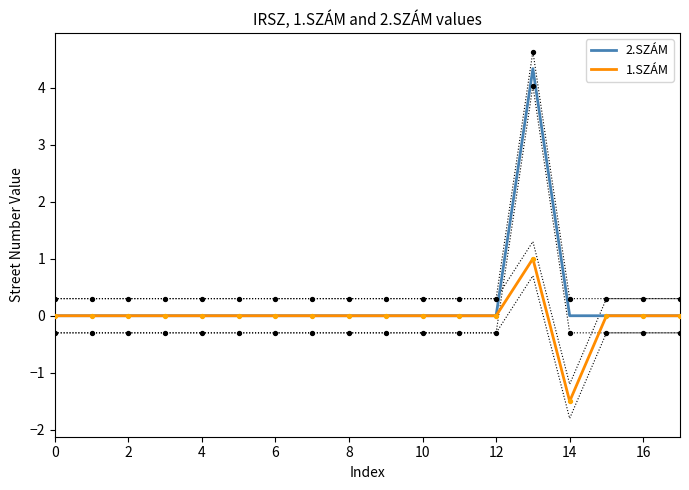

Which series contains the highest Y value?

2.SZÁM